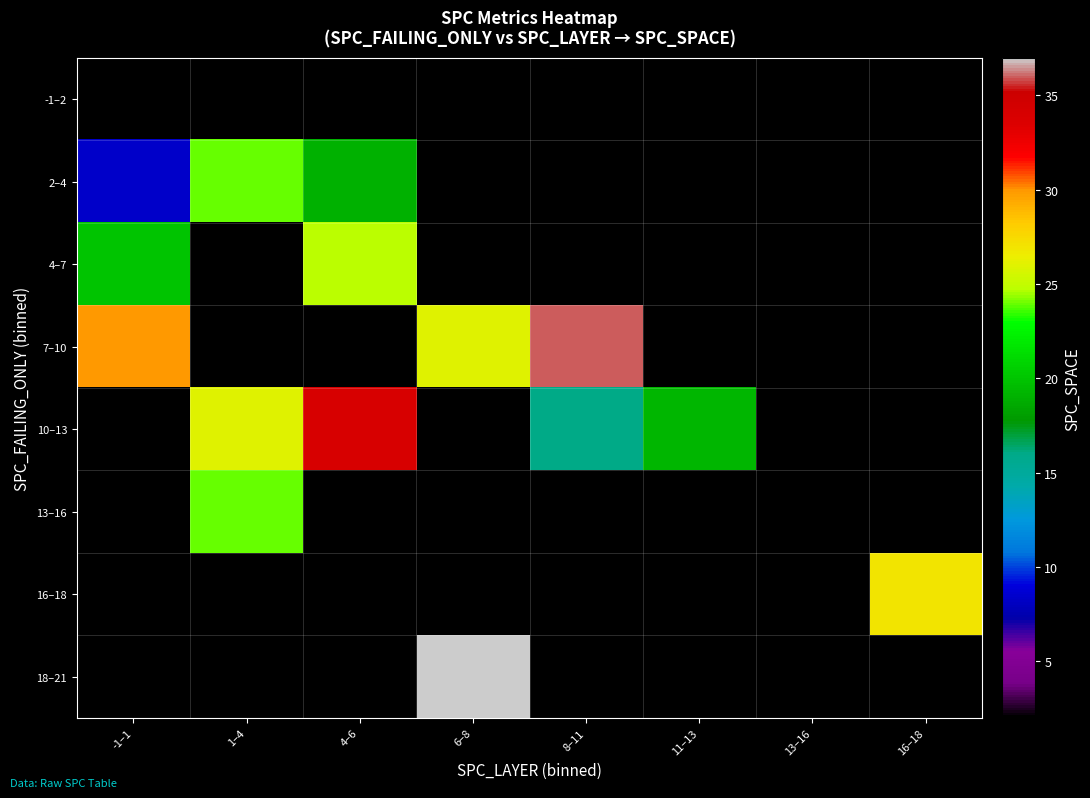

How many values in 13–16 are above zero?

1